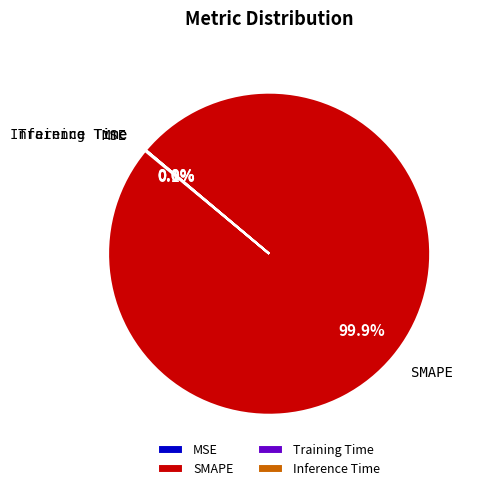

What is the largest slice in the pie chart?

SMAPE